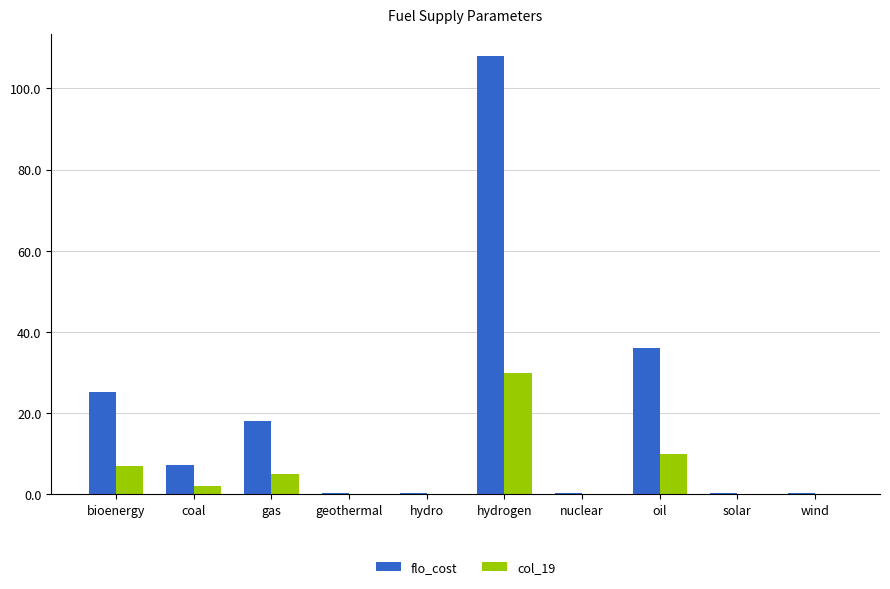

At which label does flo_cost reach its peak?

hydrogen